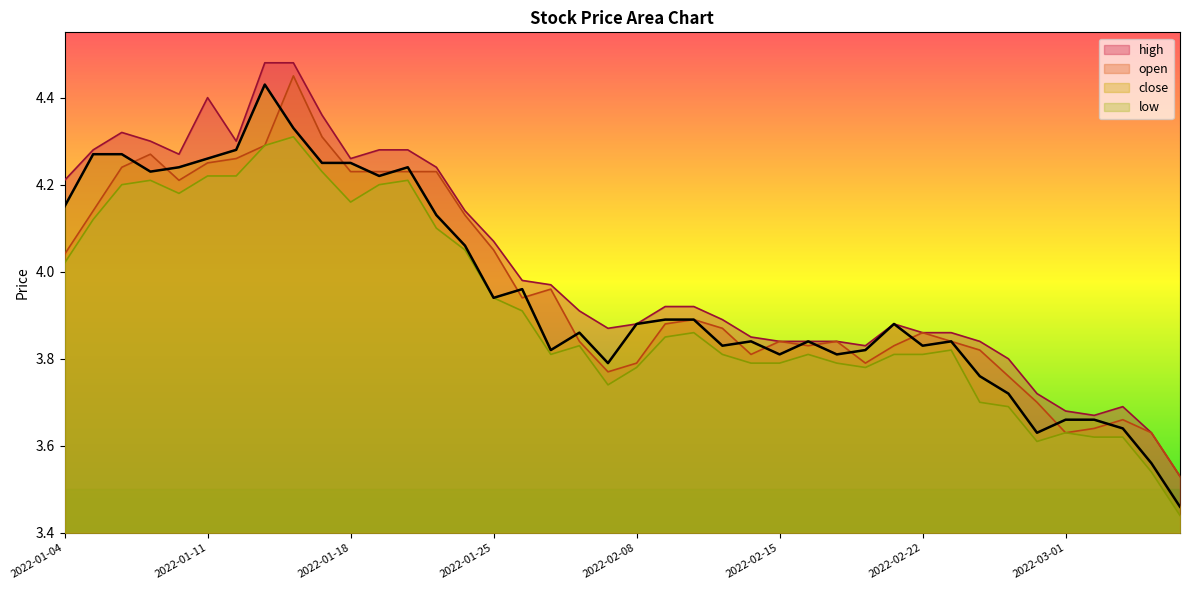

Which series changed the most between 2022-03-02 and 2022-03-07?

close